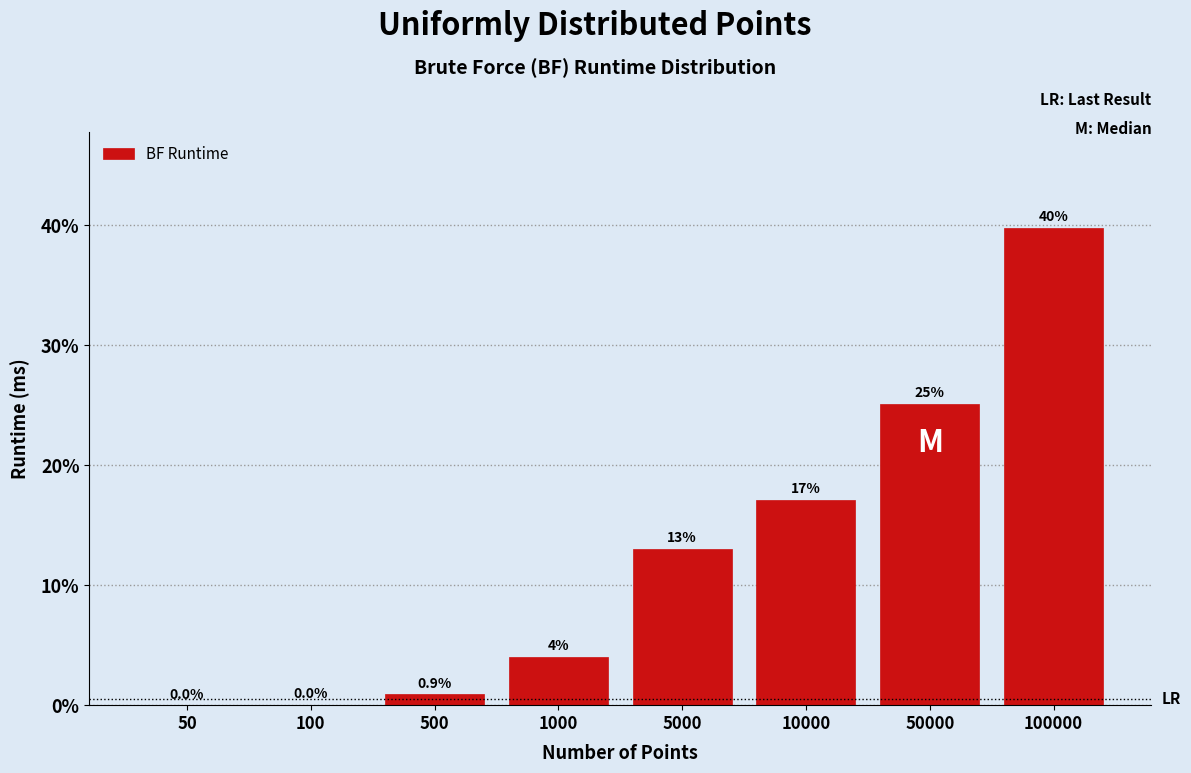

At which category does the chart reach its peak across all series?

100000